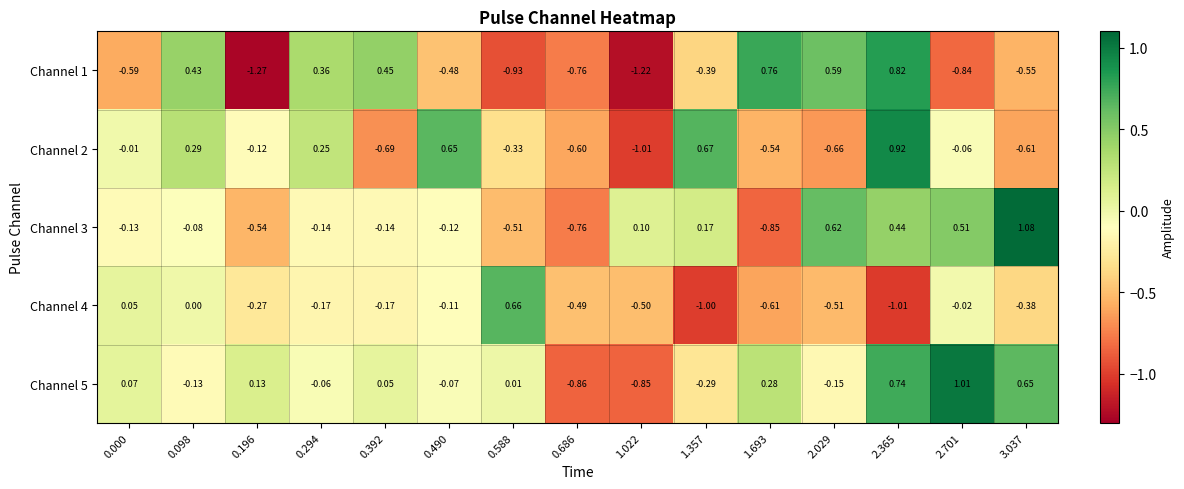

At which category does the chart reach its peak across all series?

3.037